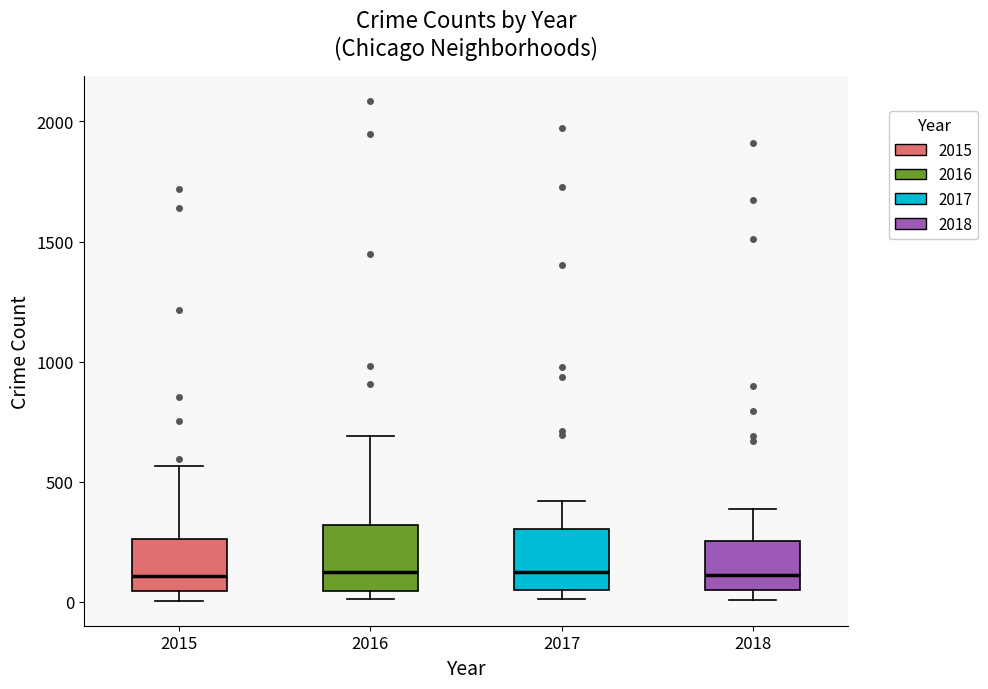

Reading left to right, read every box against the y-axis: the position of its median line, the range the box covers, and the ends of its whiskers. The values are not printed on the chart, so give them approximately, as read against the axis.

2015: median 100, box 50 to 250, whiskers 0 to 550
2016: median 150, box 50 to 300, whiskers 0 to 700
2017: median 100, box 50 to 300, whiskers 0 to 400
2018: median 100, box 50 to 250, whiskers 0 to 400